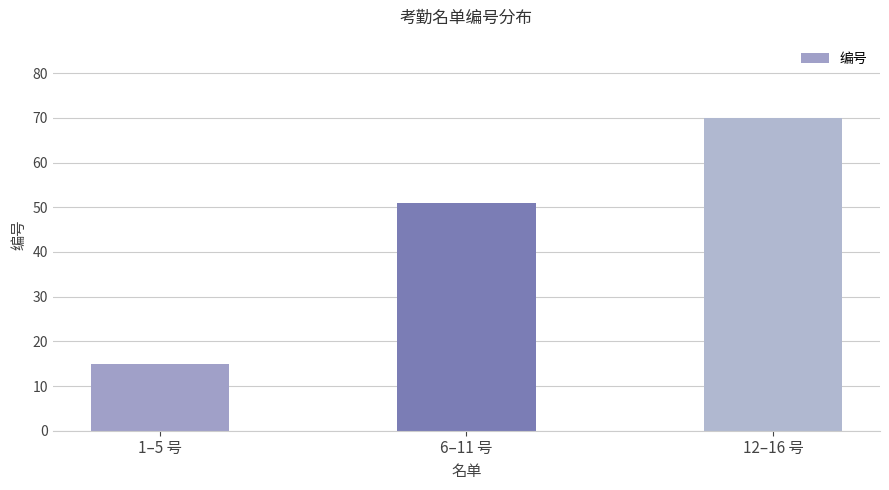

What is the difference between the maximum and second lowest values?

19